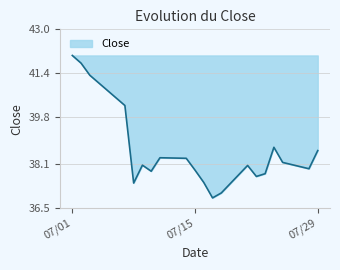

What is the minimum value shown in the chart?

36.9